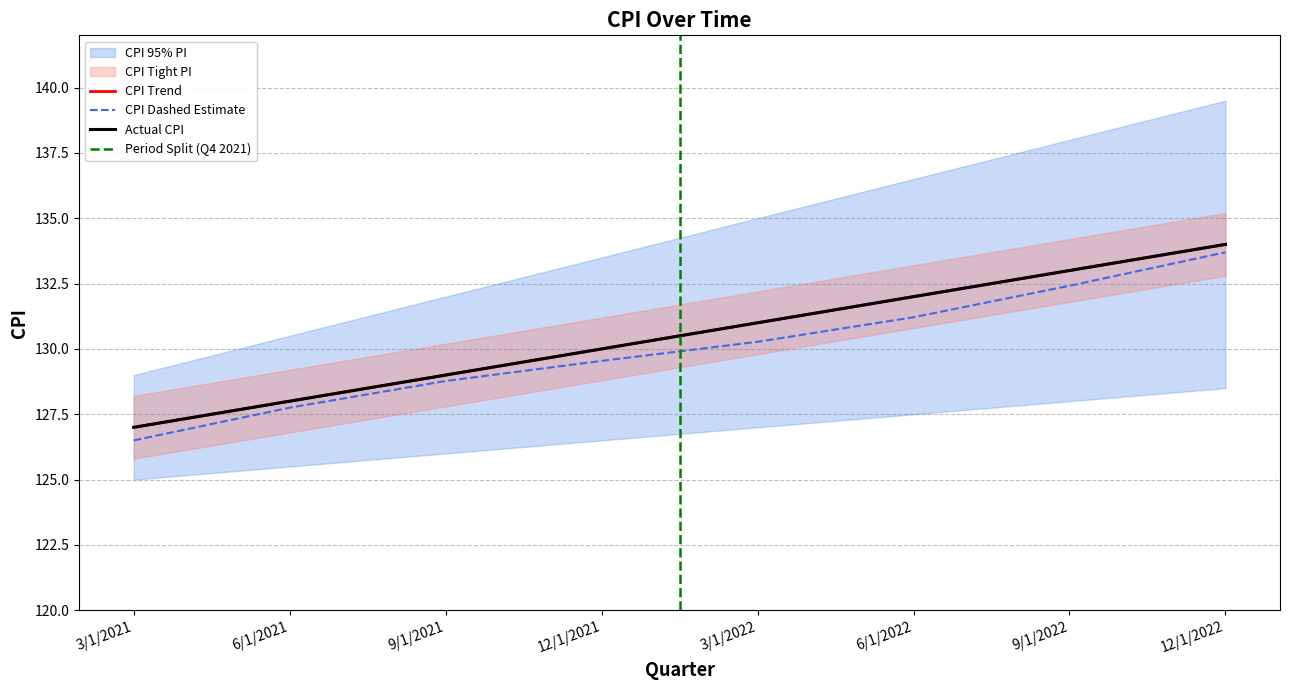

True or false: there are more than 0 points higher than both neighbors.

False